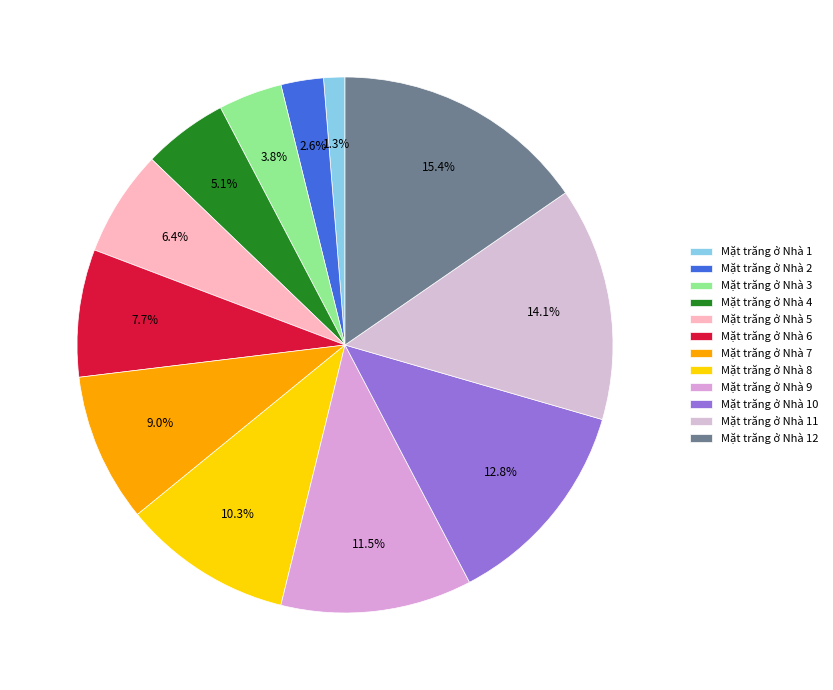

The Mặt trăng ở Nhà 12 slice represents 7% of the pie. True or false?

False